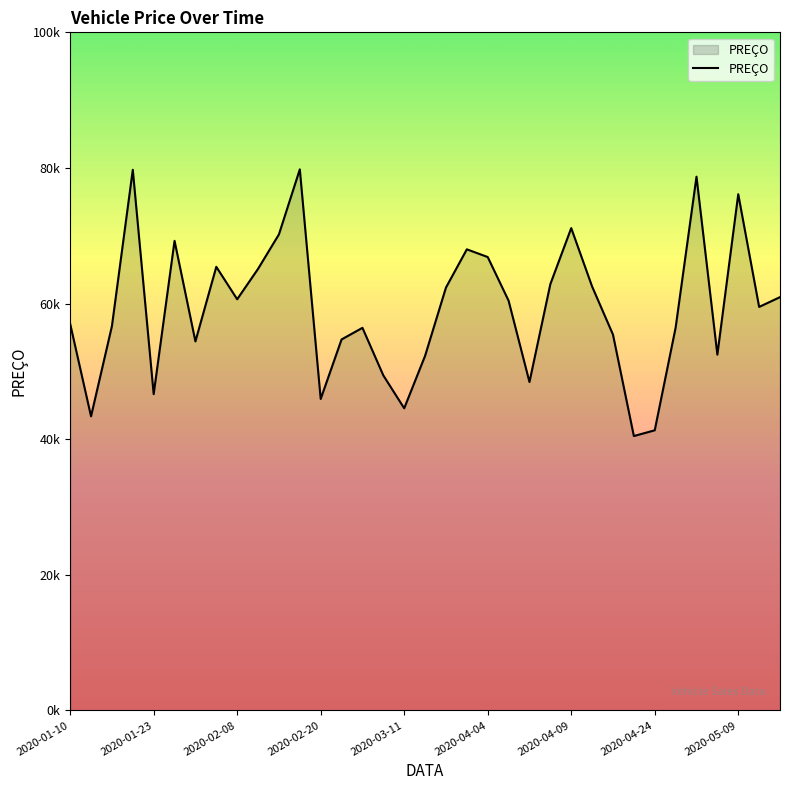

What is the sum of all values?

2075470.1